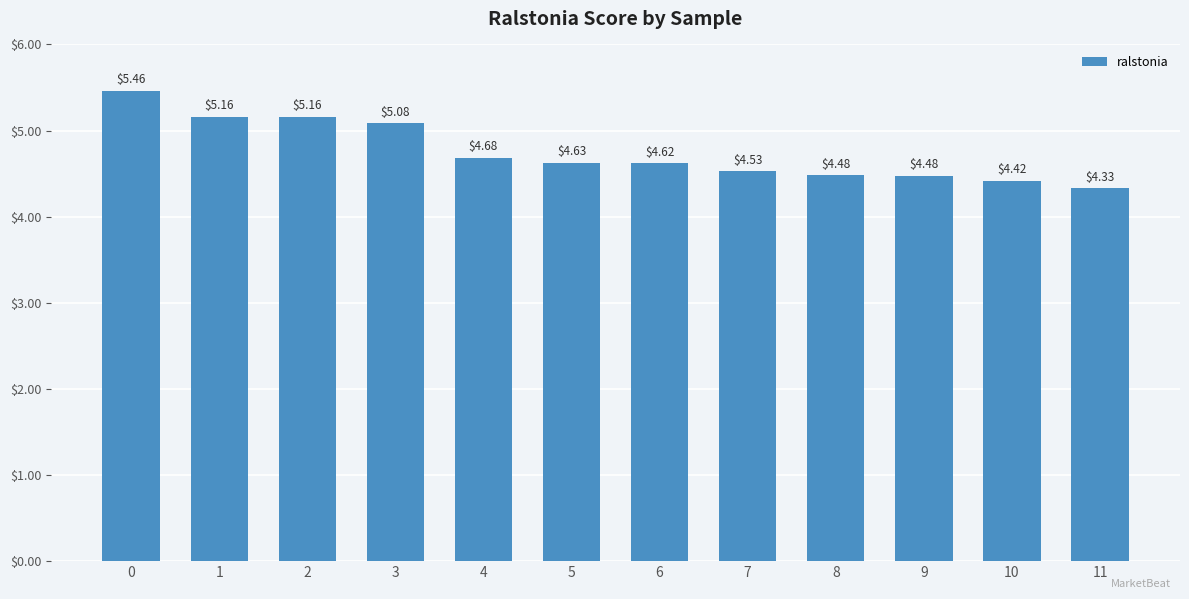

What is the sum of the values at 5 and 11?

9.0